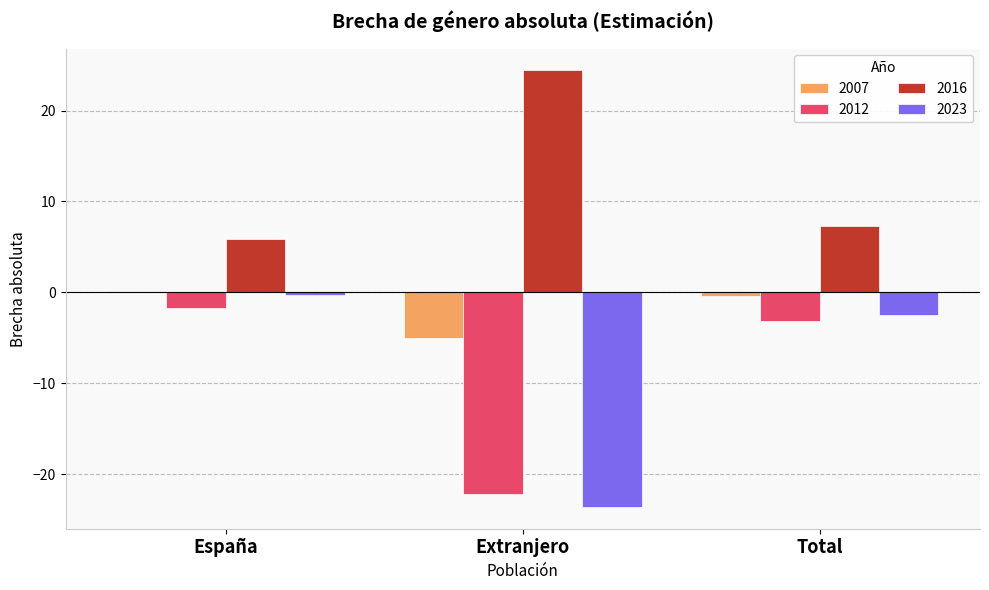

At which category does the chart reach its peak across all series?

Extranjero